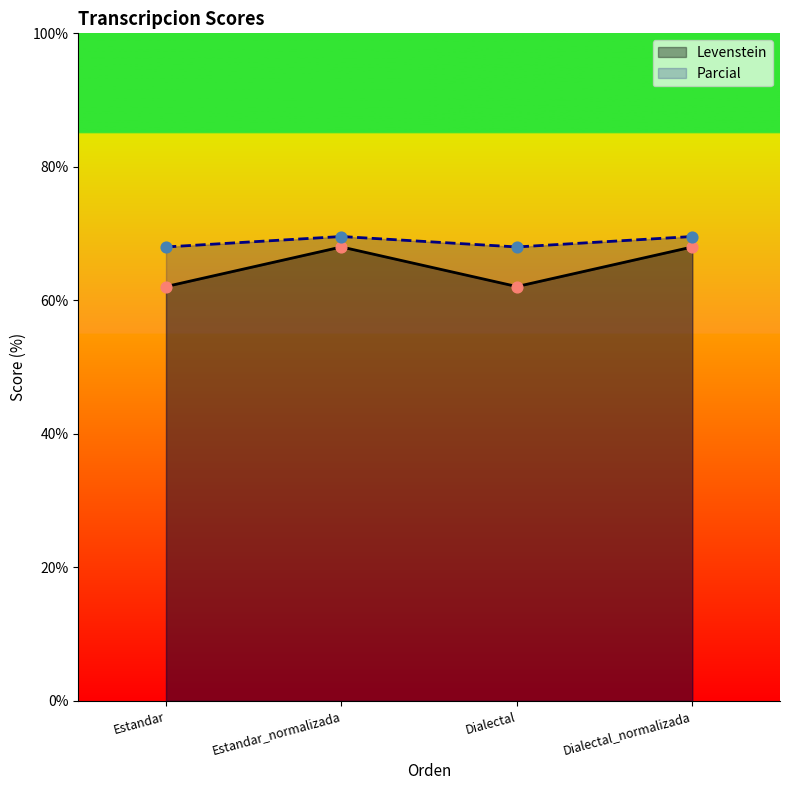

Is the value of Parcial at Estandar_normalizada greater than the value of Levenstein at Estandar?

Yes